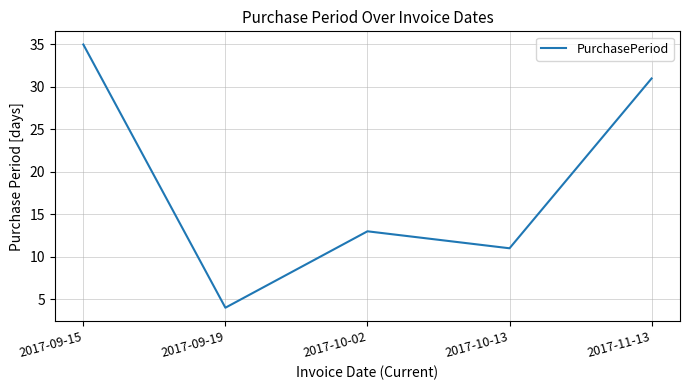

What is the change in value from 2017-10-13 to 2017-11-13?

+20